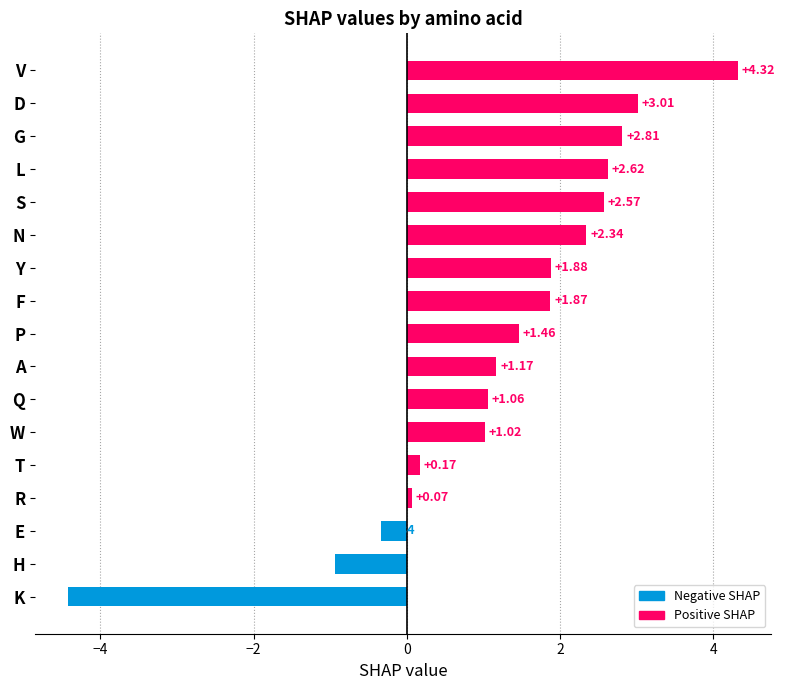

What is the change in value from A to P?

+0.3